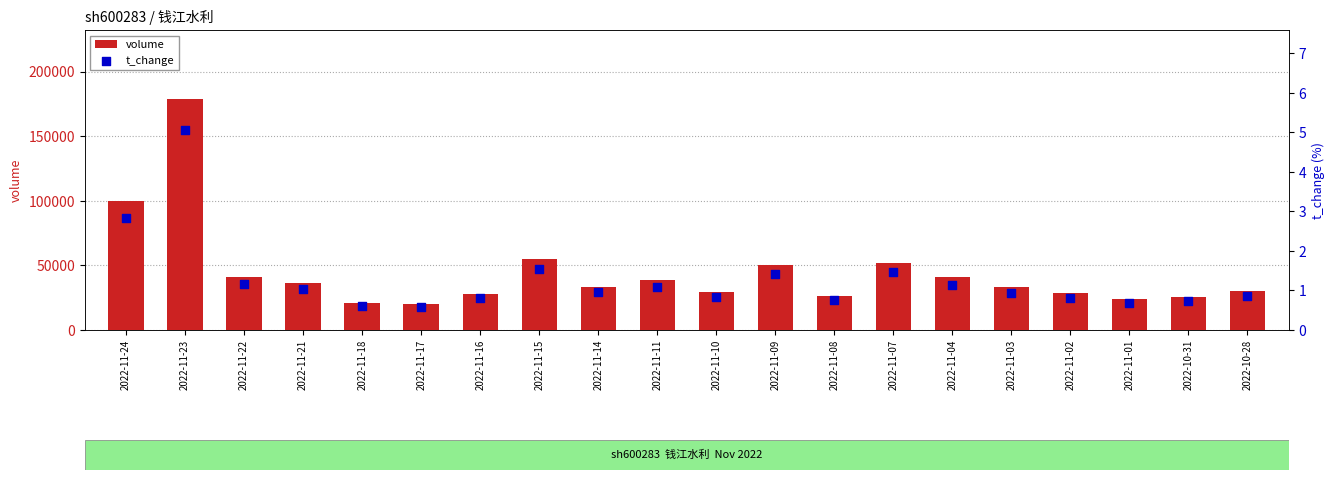

What are all the series names shown in the legend?

volume, t_change